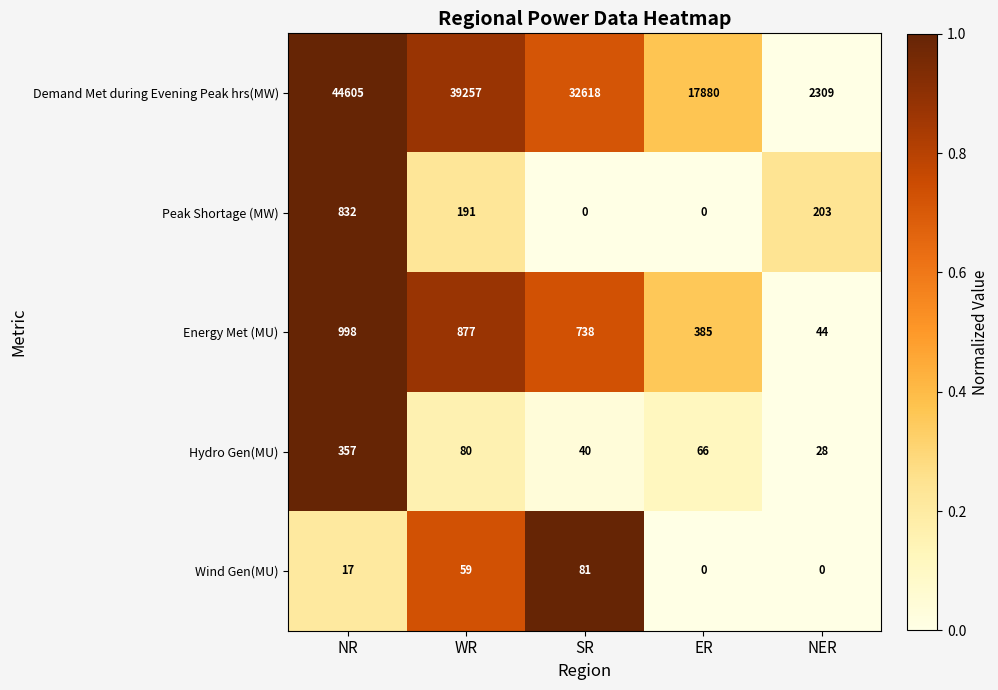

Reading left to right, extract all data points from this chart.

Demand Met during Evening Peak hrs(MW): 44605	39257	32618	17880	2309
Peak Shortage (MW): 832	191	0	0	203
Energy Met (MU): 998	877	738	385	44
Hydro Gen(MU): 357	80	40	66	28
Wind Gen(MU): 17	59	81	0	0